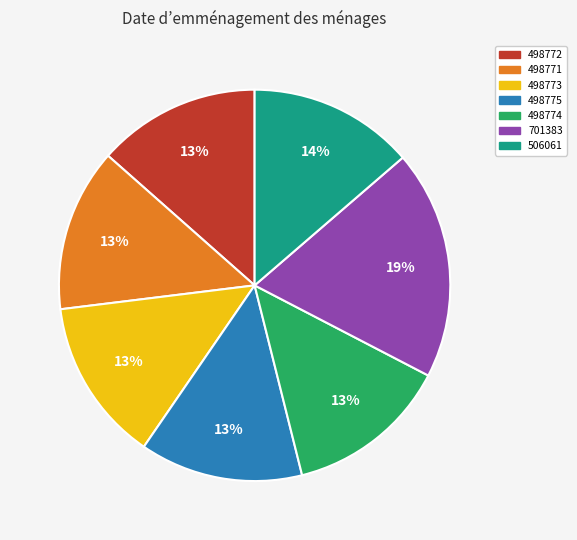

How many segments does this pie chart have?

7